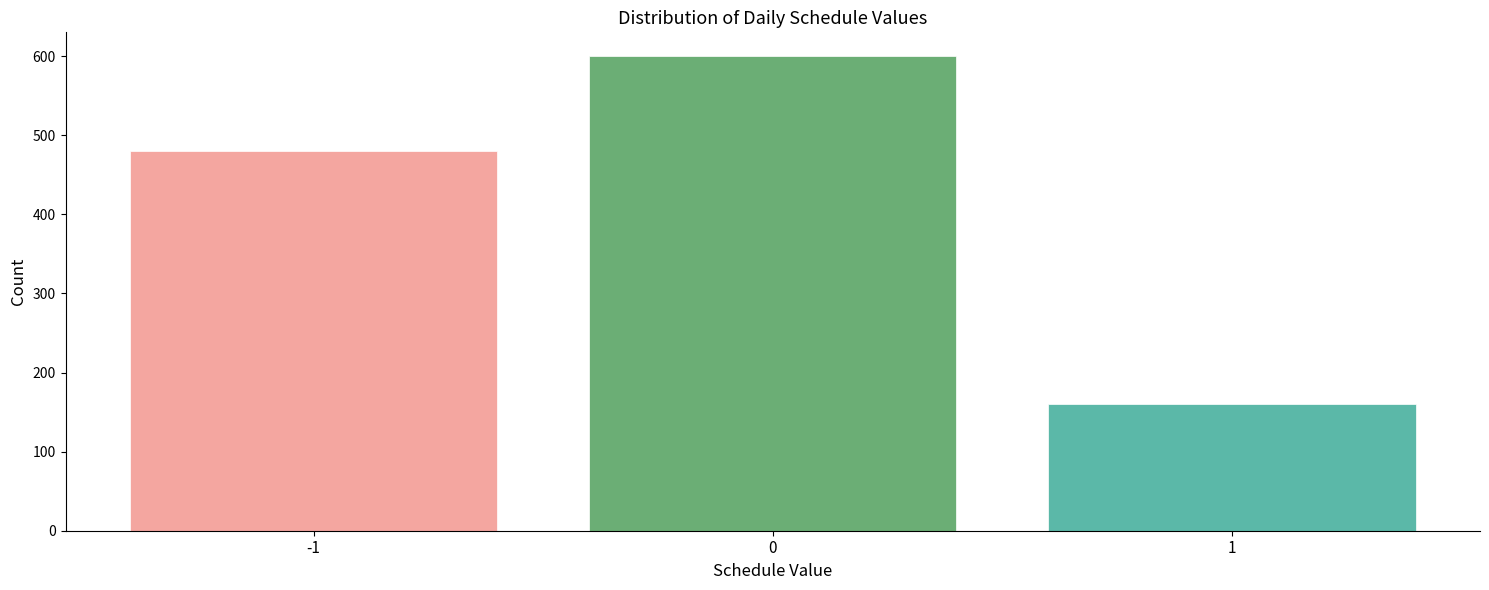

Reading left to right, what are all the values shown in this chart?

480	600	160